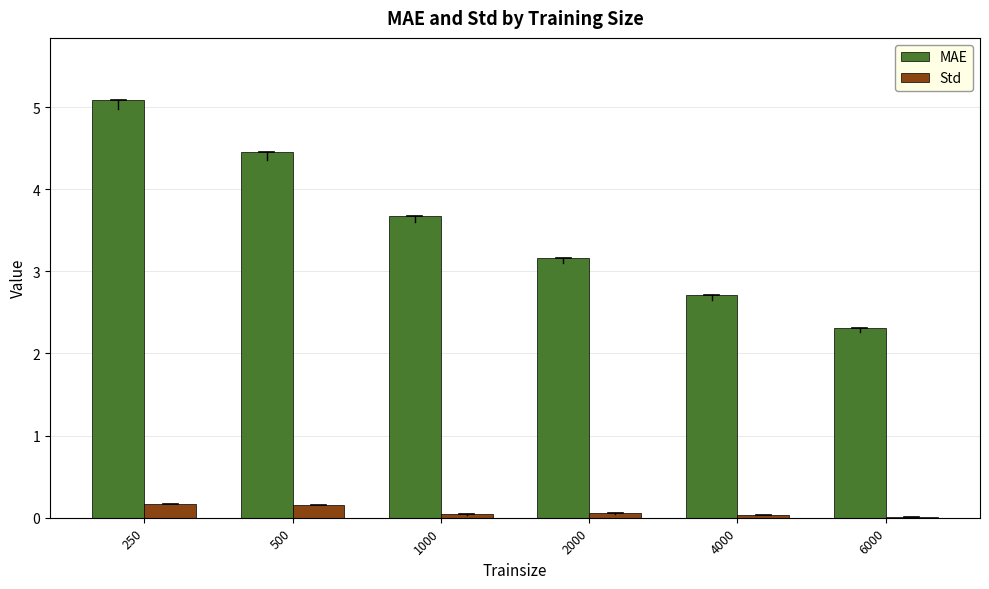

True or false: Std has a value of 0.0 at 4000.

True